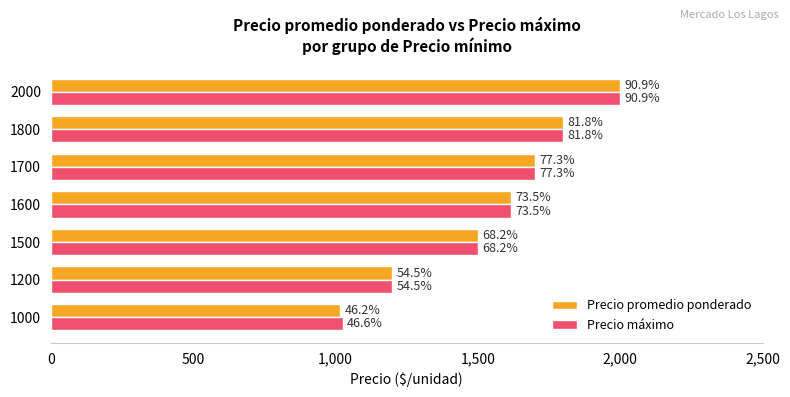

What is the sum of all Precio promedio ponderado values?

10833.4